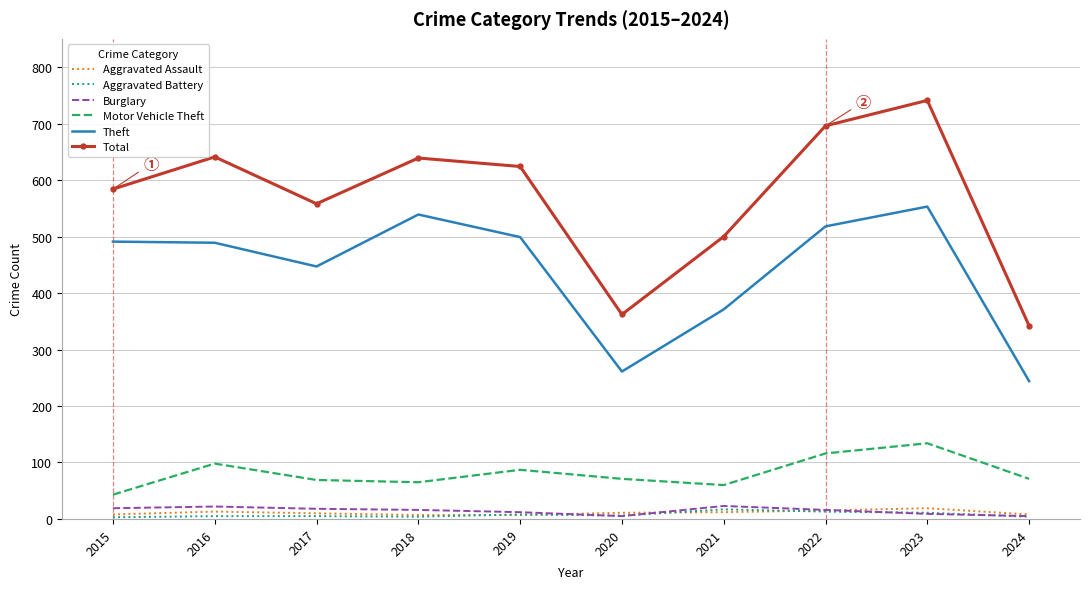

Is the value of Theft at 2019 greater than the value of Total at 2019?

No